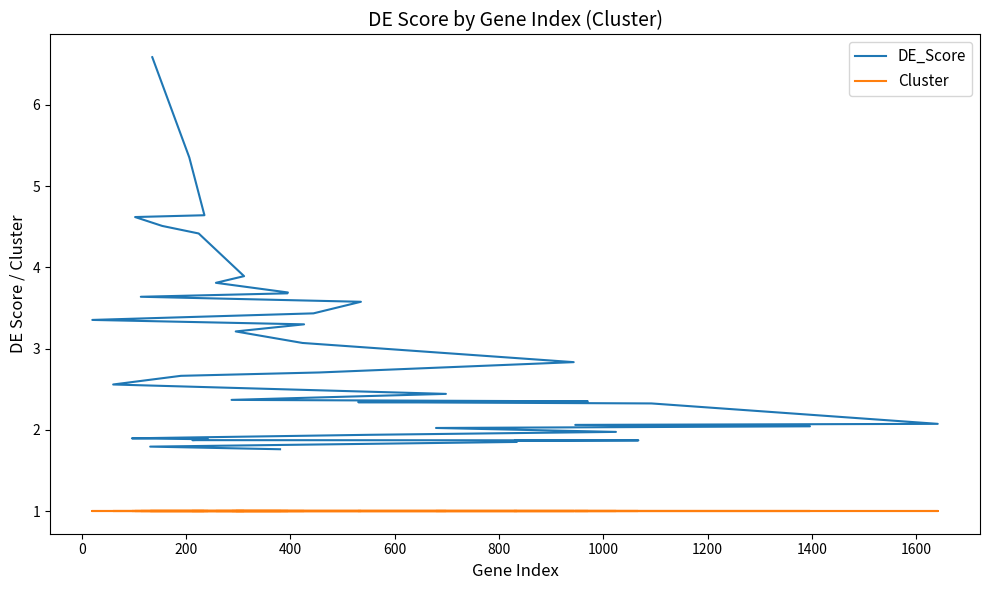

True or false: DE_Score has more than 1 interior local peaks.

False